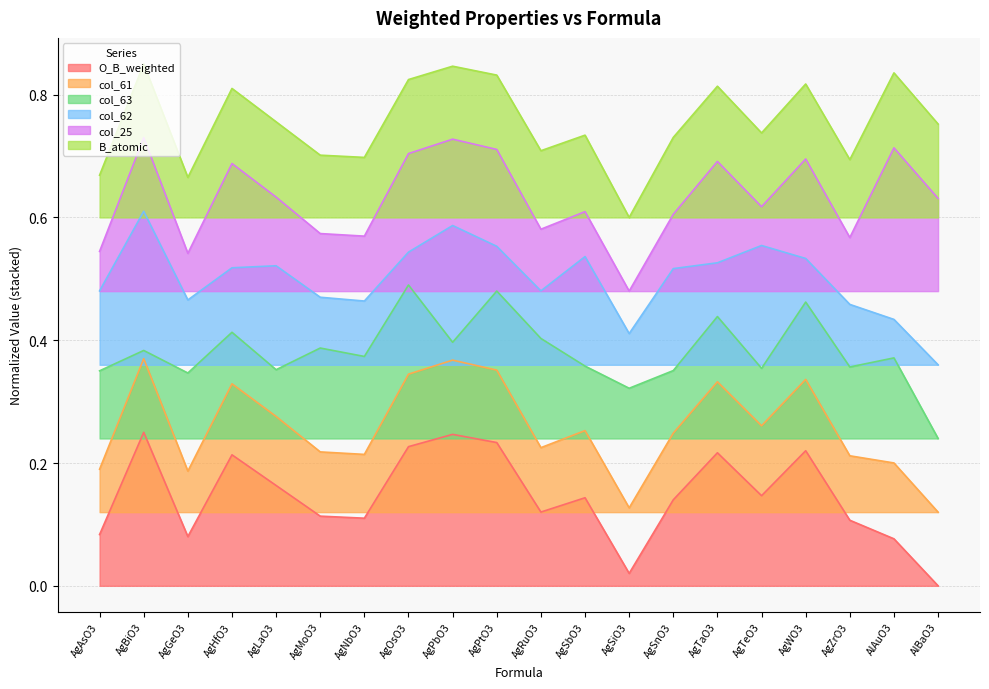

How many lines are shown in the chart?

6